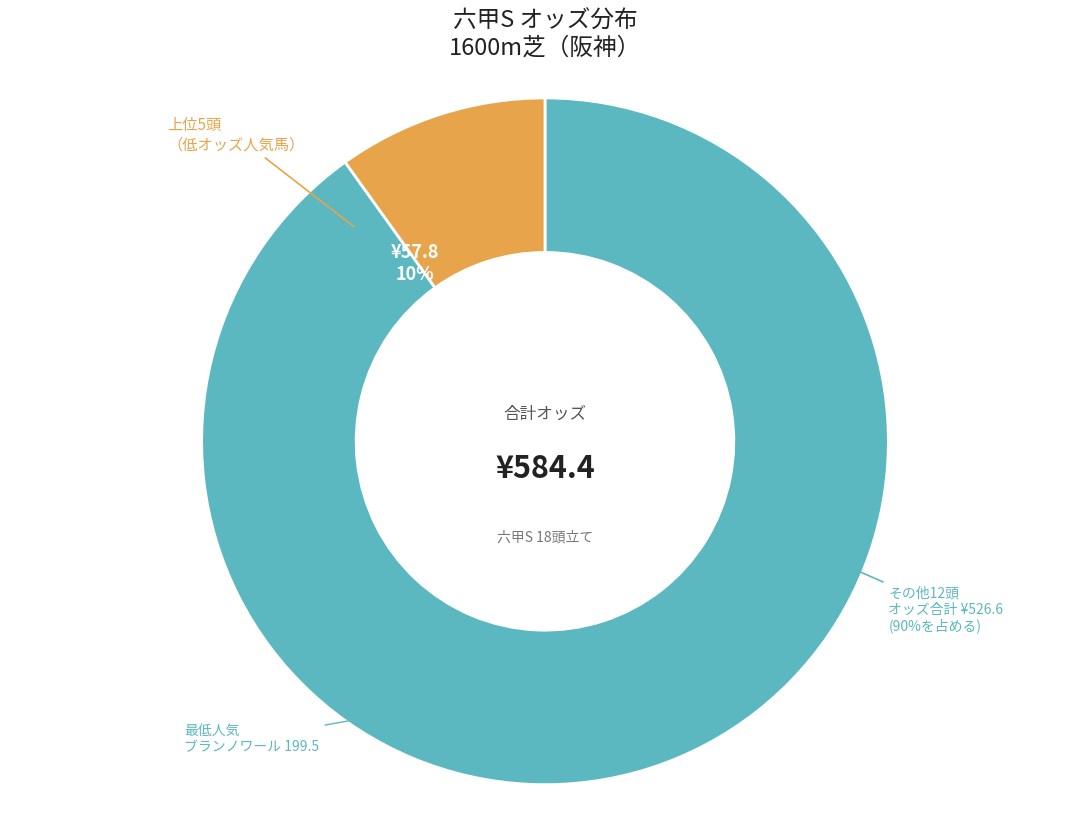

Is it true that ブランノワール is 34% of the pie?

True